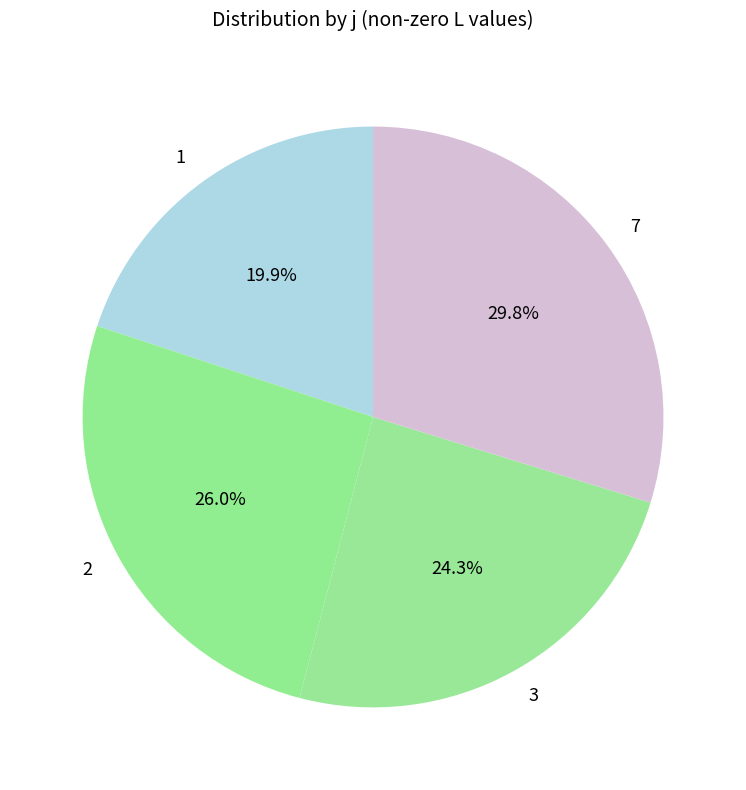

Count the number of slices in the pie.

4